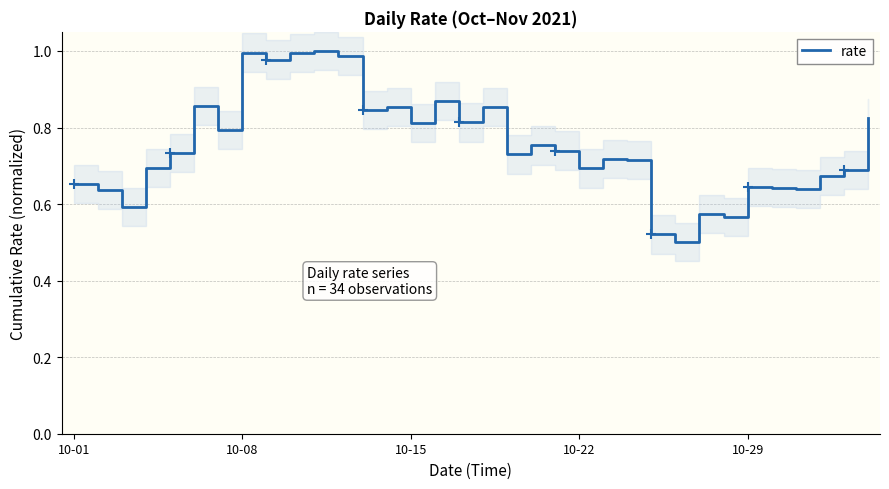

What is the approximate value at 27?

0.6